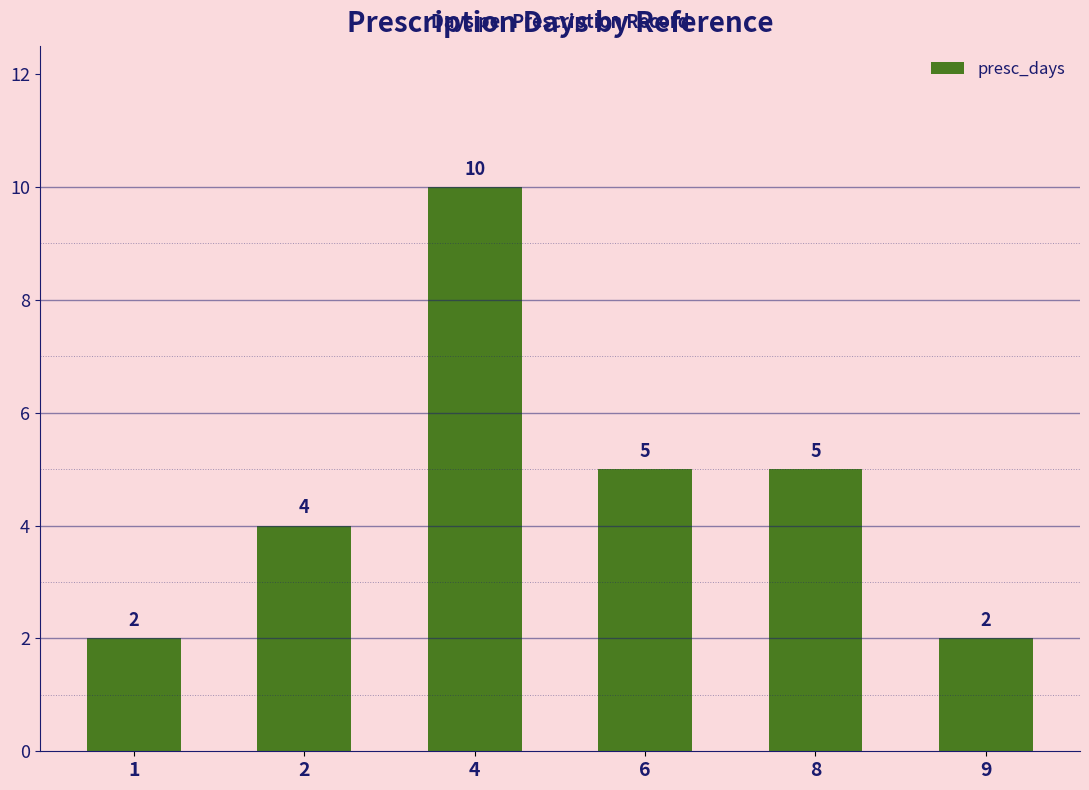

Which label corresponds to the largest value in the chart?

4